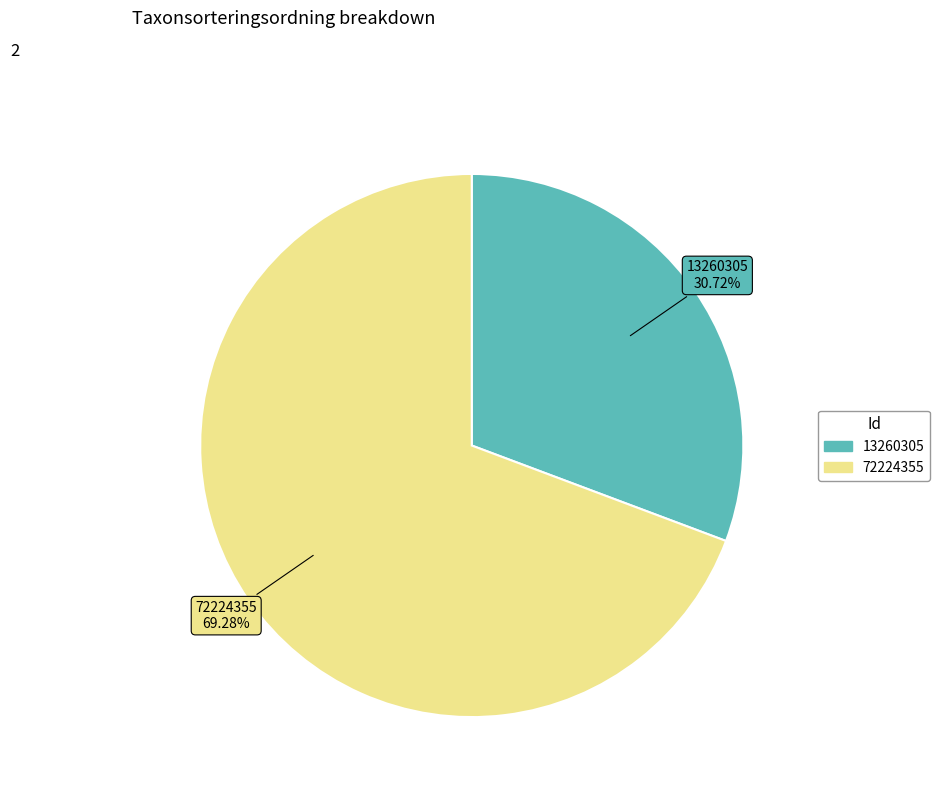

Is 13260305 the majority of the pie?

No